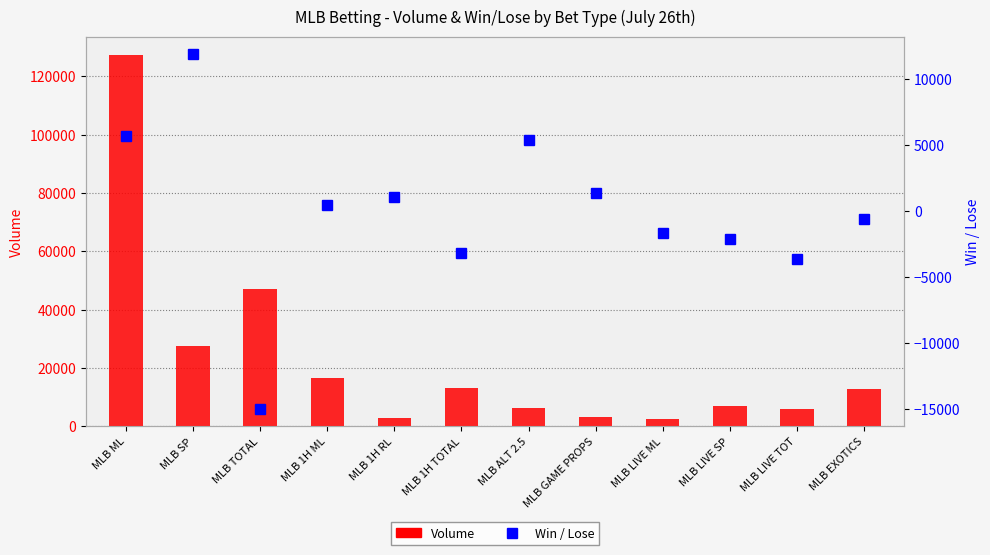

What is the spread (max minus min) of values at MLB 1H ML?

16240.0